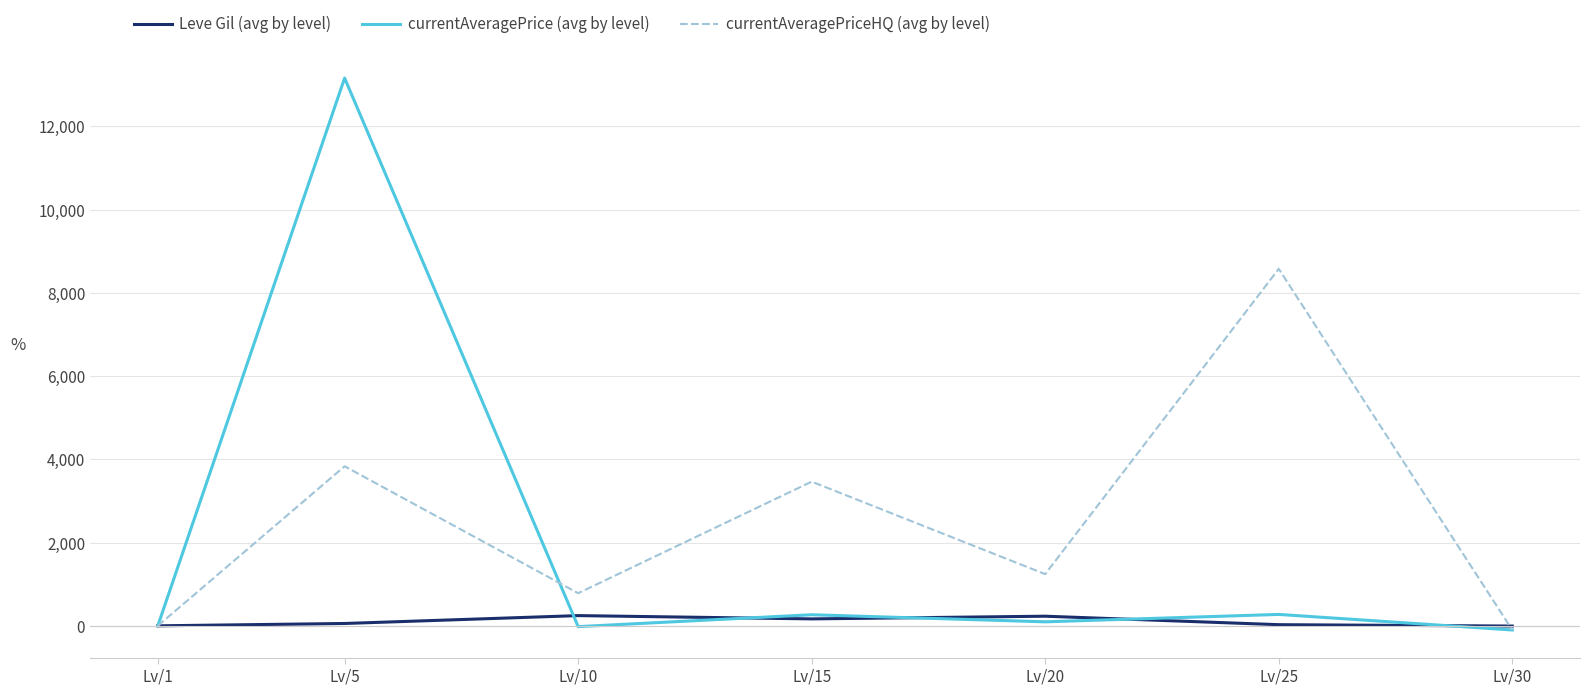

The value of currentAveragePrice (avg by level) at Lv/5 is 6096.2. True or false?

False